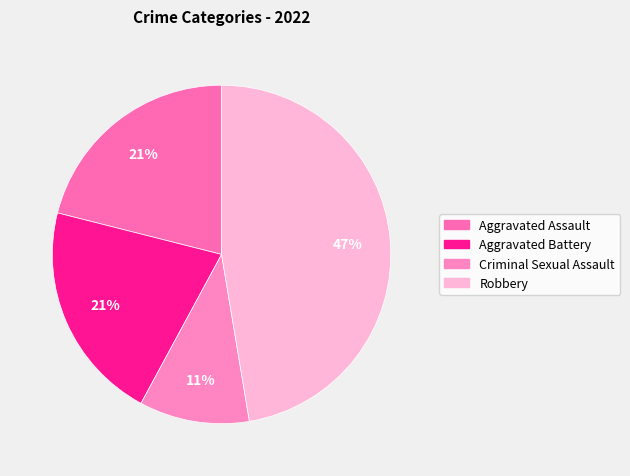

What percentage is the Aggravated Assault slice, to the nearest percent?

21%